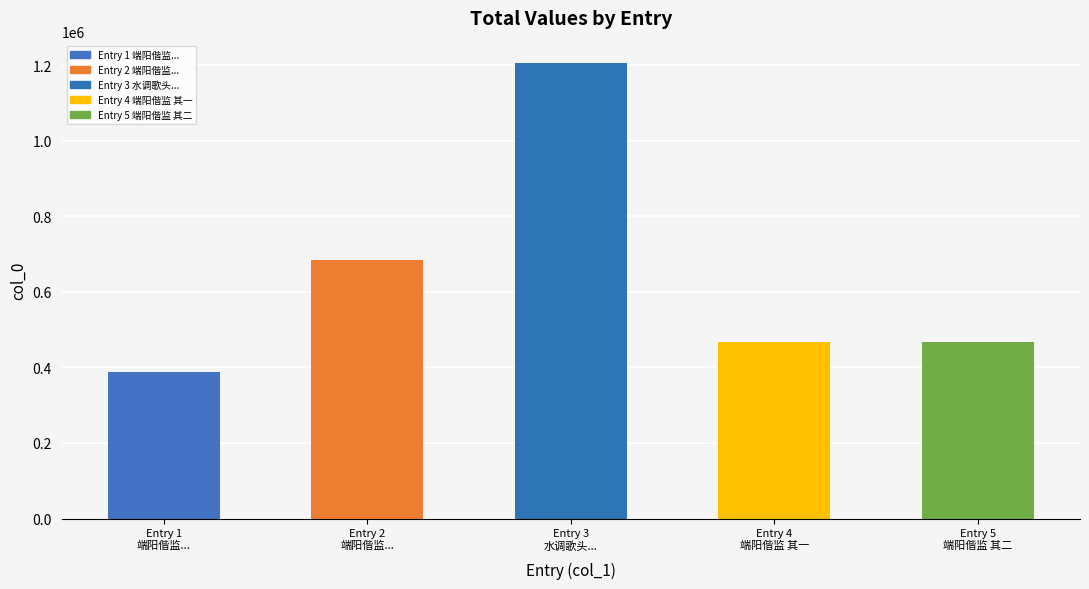

How many values are below 468298?

2